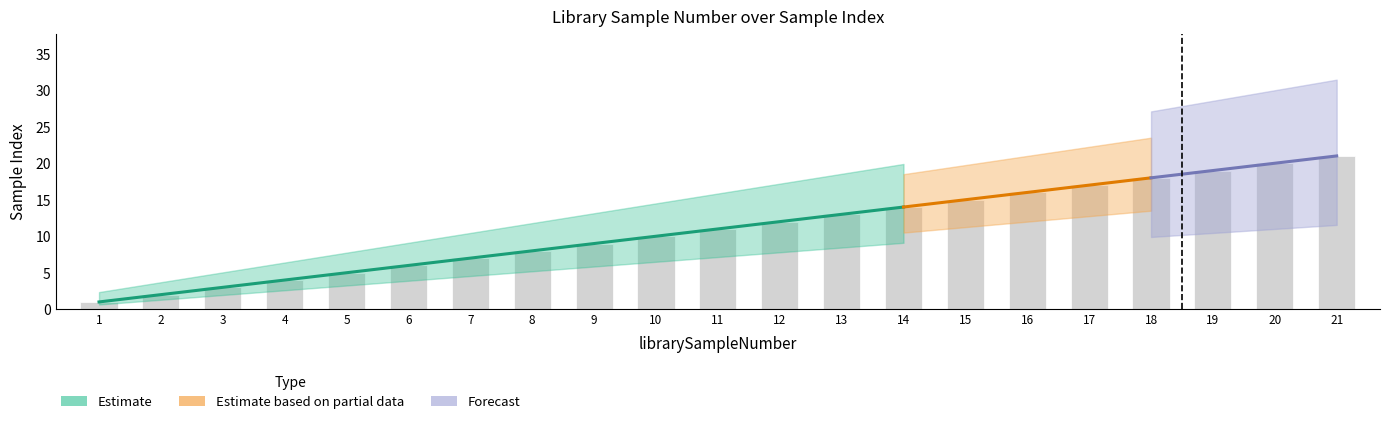

Reading left to right, transcribe all the data shown in this chart.

1	2	3	4	5	6	7	8	9	10	11	12	13	14	15	16	17	18	19	20	21